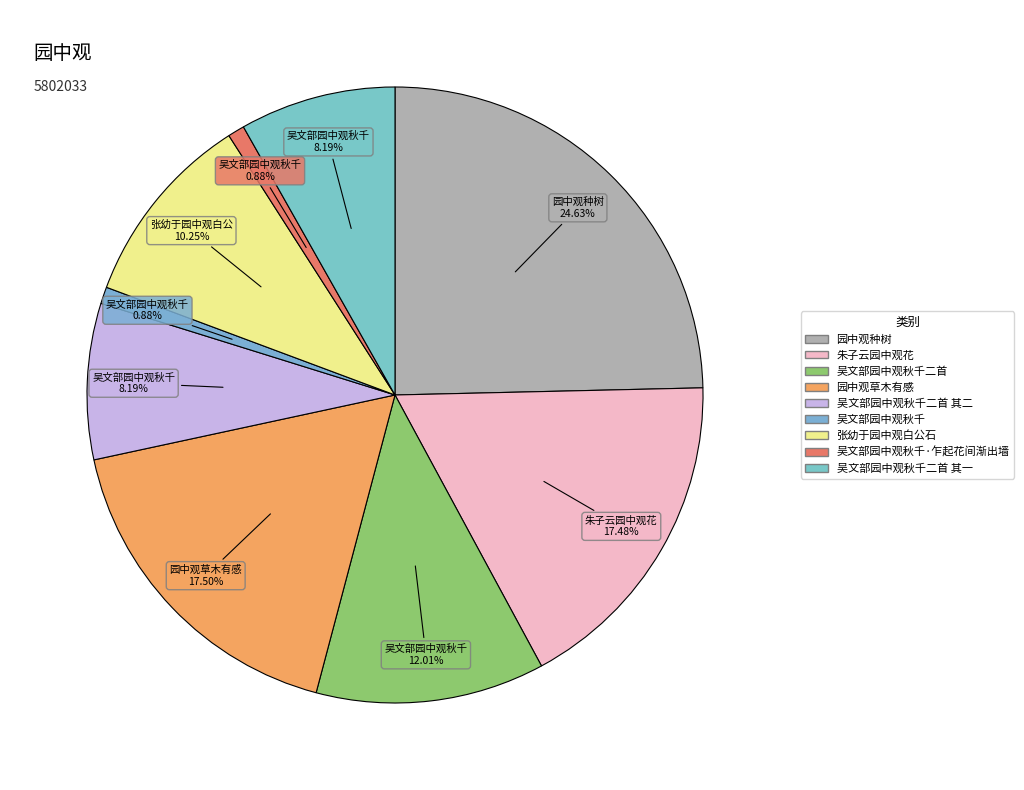

To the nearest percent, what is the average slice percentage?

11%